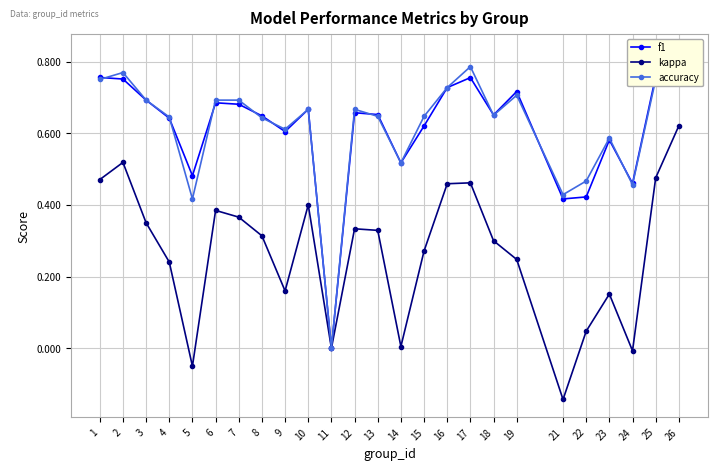

In kappa, how many points are lower than both neighbors (excluding endpoints)?

6